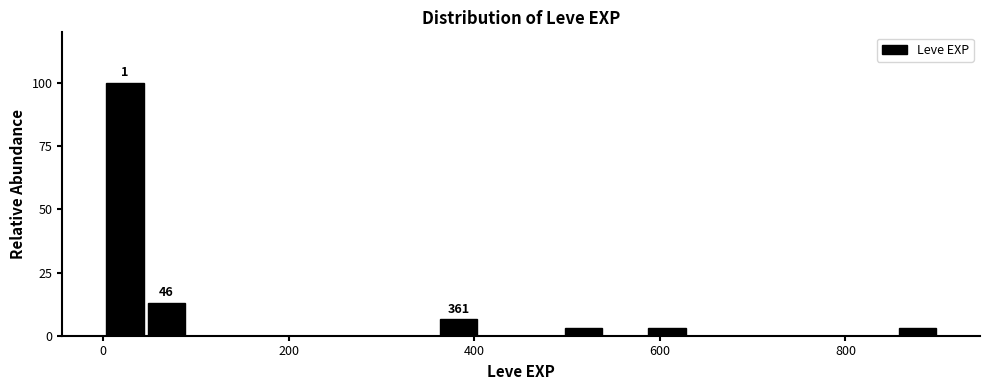

Around what value on the x-axis is the tallest bar? Give the approximate position of its centre, as read against the axis.

20